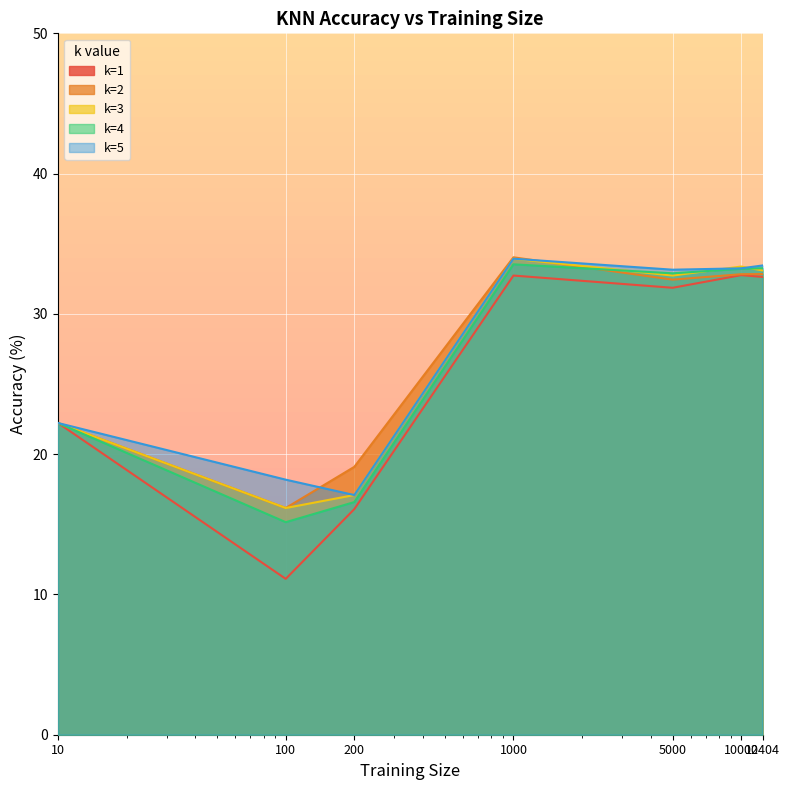

What is the difference between the maximum and minimum values in the k=3 series?

17.8